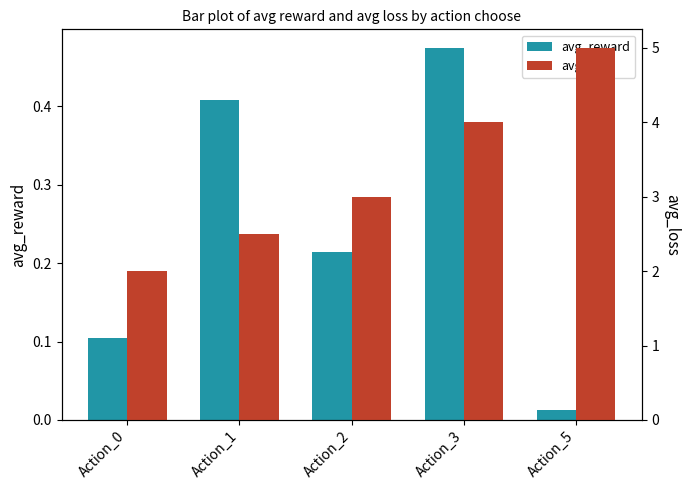

List the series in order of their overall mean, highest first.

avg_loss, avg_reward